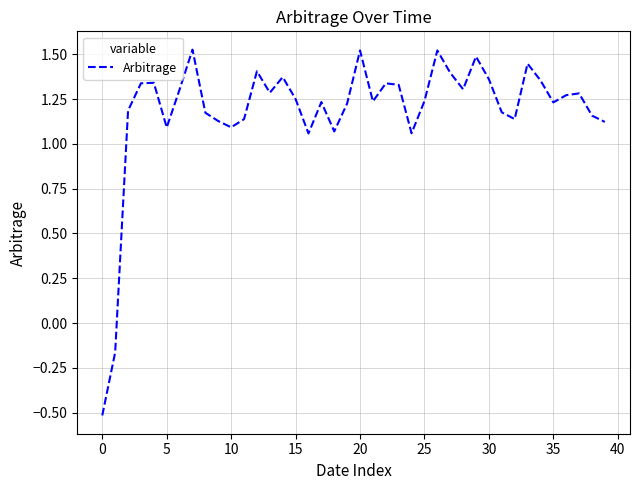

What is the smallest value displayed?

-0.5